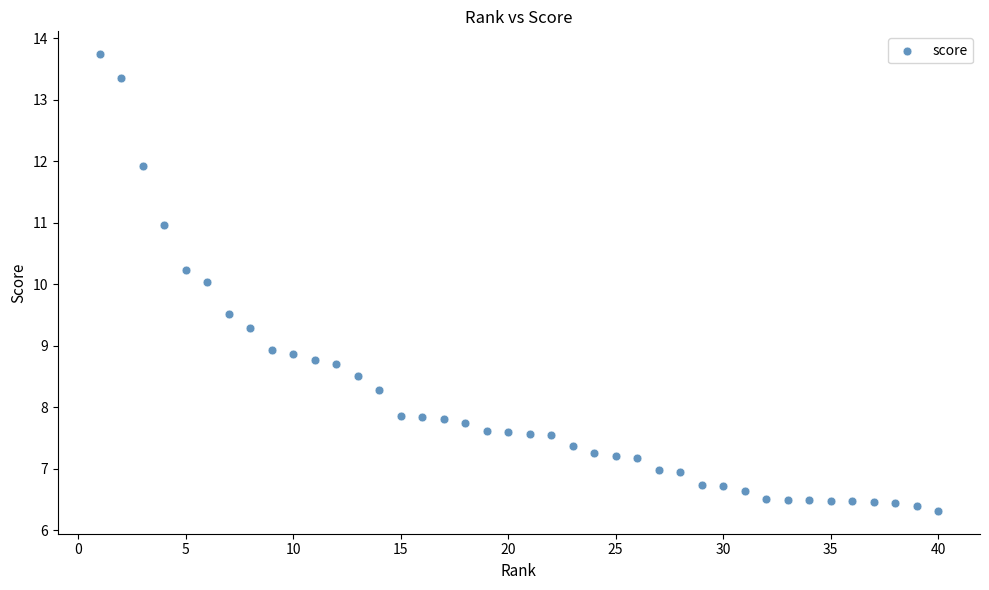

What is the range of Y values (max minus min)?

7.4